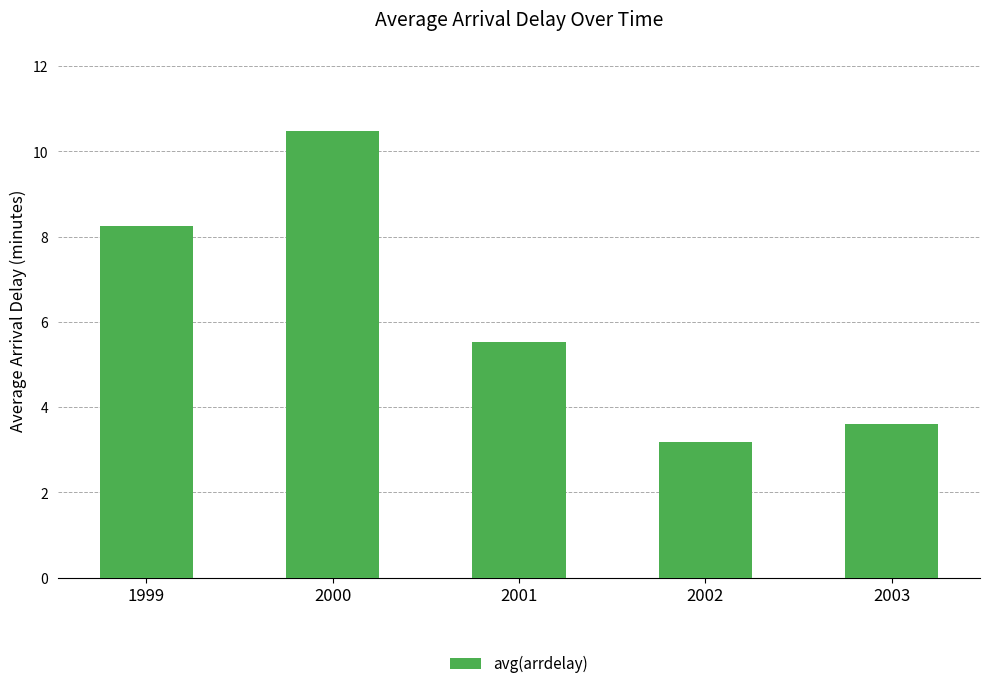

The chart shows a value of 3.6 at 2003. True or false?

True